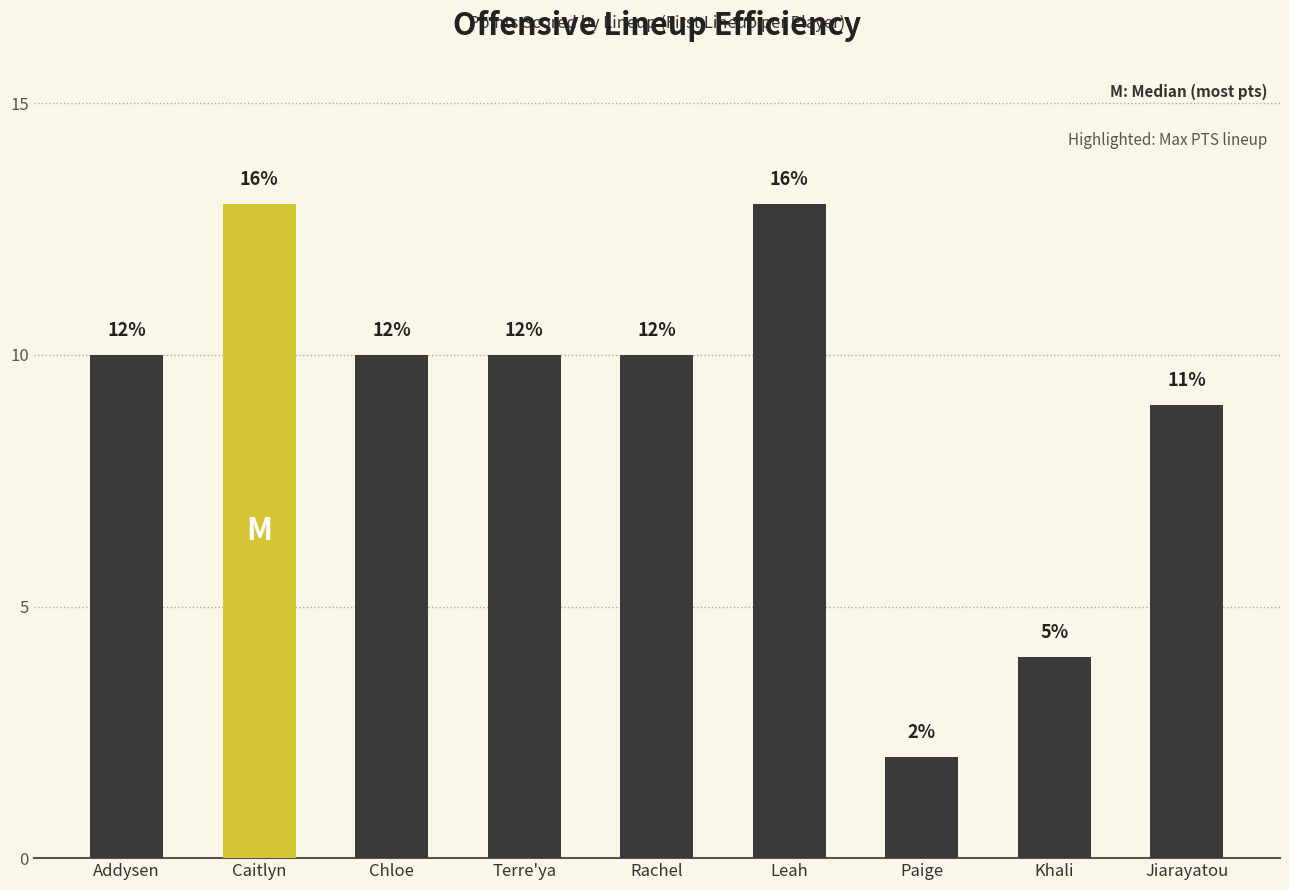

Are the bars horizontal?

No